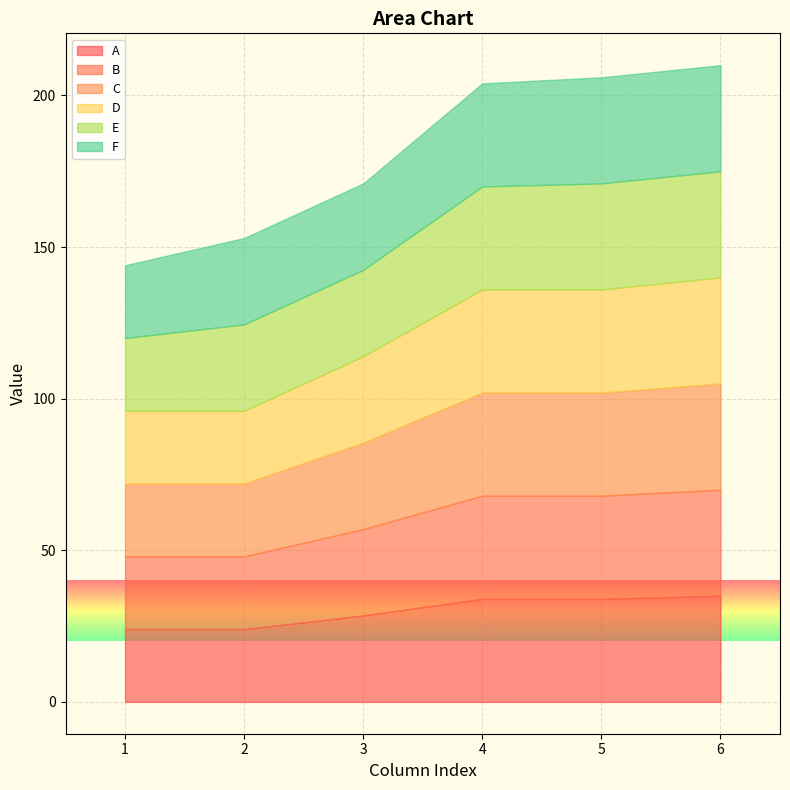

Which label corresponds to the largest value in the chart?

6